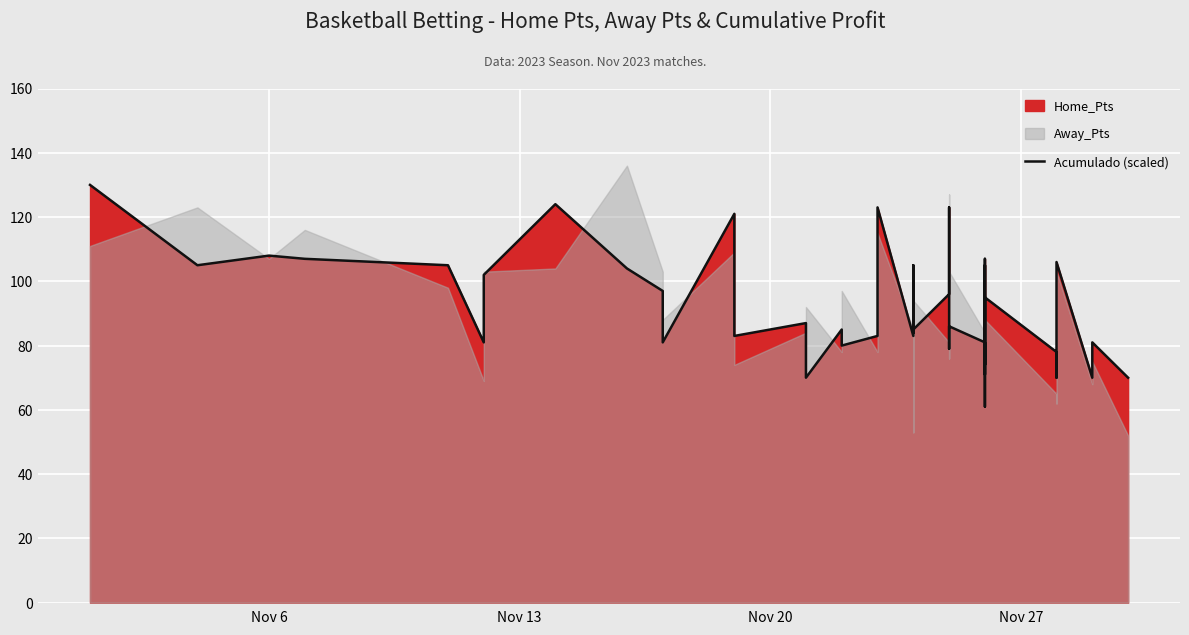

How many interior local valleys (lower than both neighbors) does the data have?

14